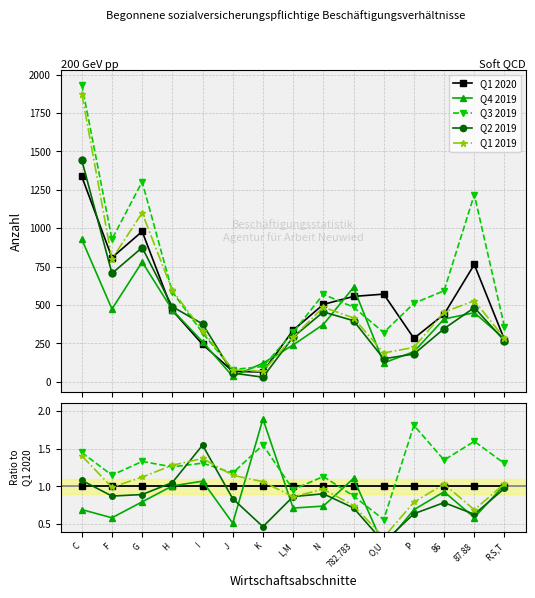

What are all the series names shown in the legend?

Q1 2020, Q4 2019, Q3 2019, Q2 2019, Q1 2019